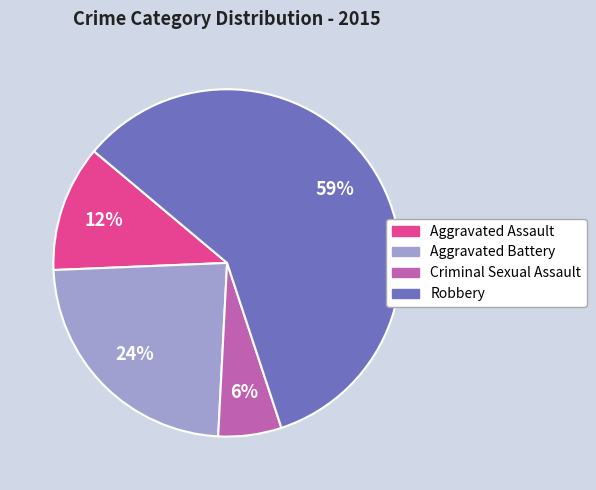

Does Aggravated Battery account for over 50% of the chart?

No